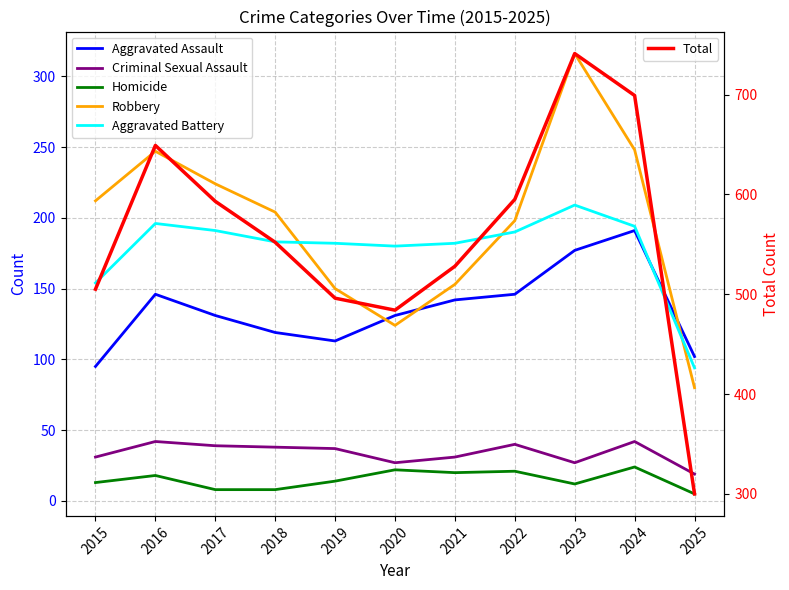

What is the lowest value of the Total series?

300